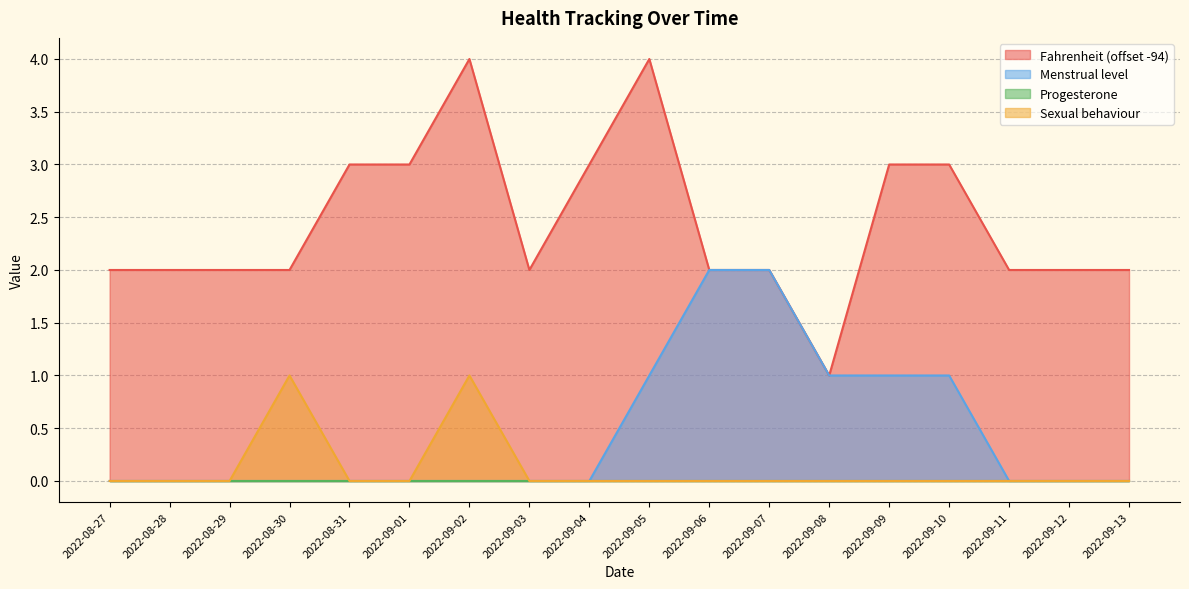

Is the value of Fahrenheit at 2022-09-06 greater than the value of Menstrual level at 2022-09-08?

Yes